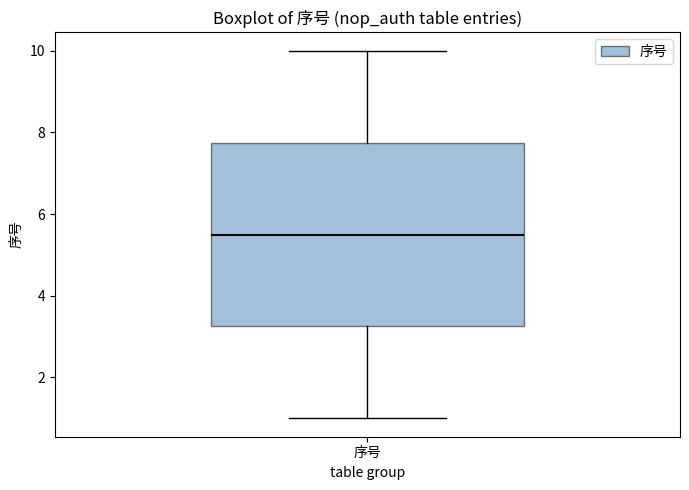

Transcribe this box plot: give where the median line is, the range the box spans, and where the two whiskers end, as read against the y-axis. The values are not printed on the chart, so give them approximately, as read against the axis.

median 5.6, box 3.2 to 7.8, whiskers 1.0 to 10.0